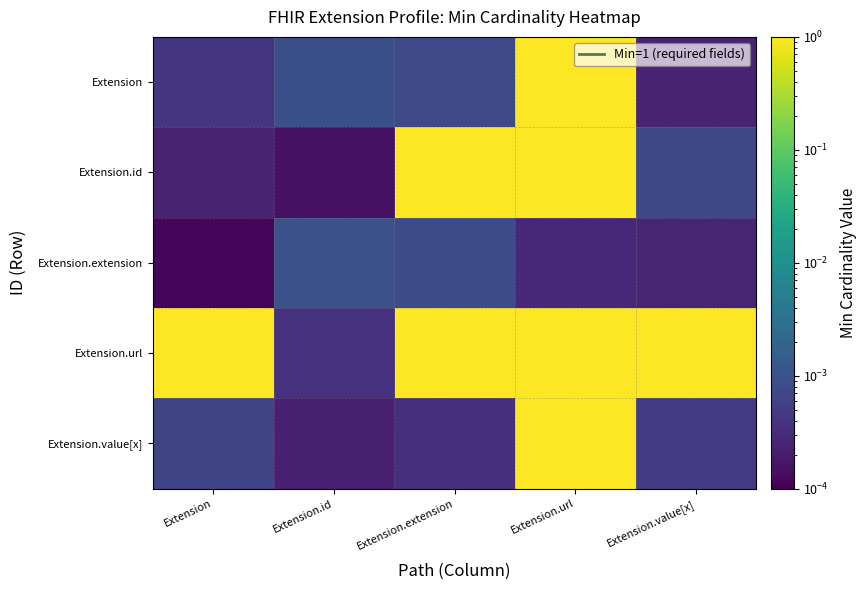

Which series has the widest spread of values?

Extension.id